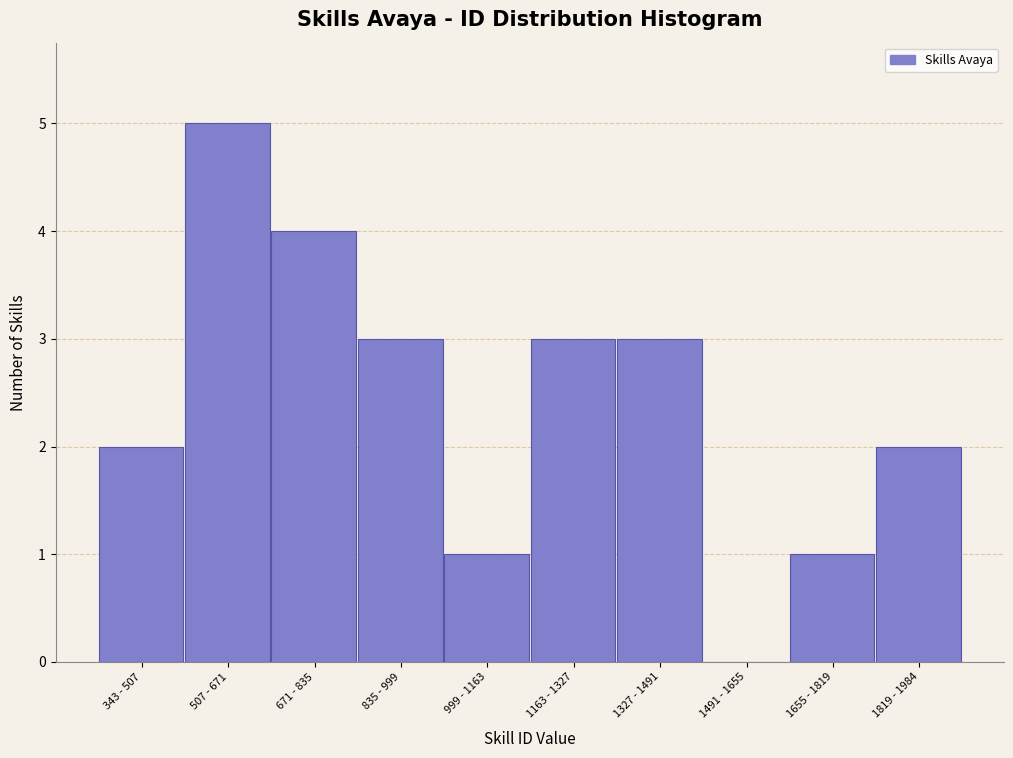

Reading left to right, list all the values displayed in this chart.

343 - 507=2	507 - 671=5	671 - 835=4	835 - 999=3	999 - 1163=1	1163 - 1327=3	1327 - 1491=3	1491 - 1655=0	1655 - 1819=1	1819 - 1984=2